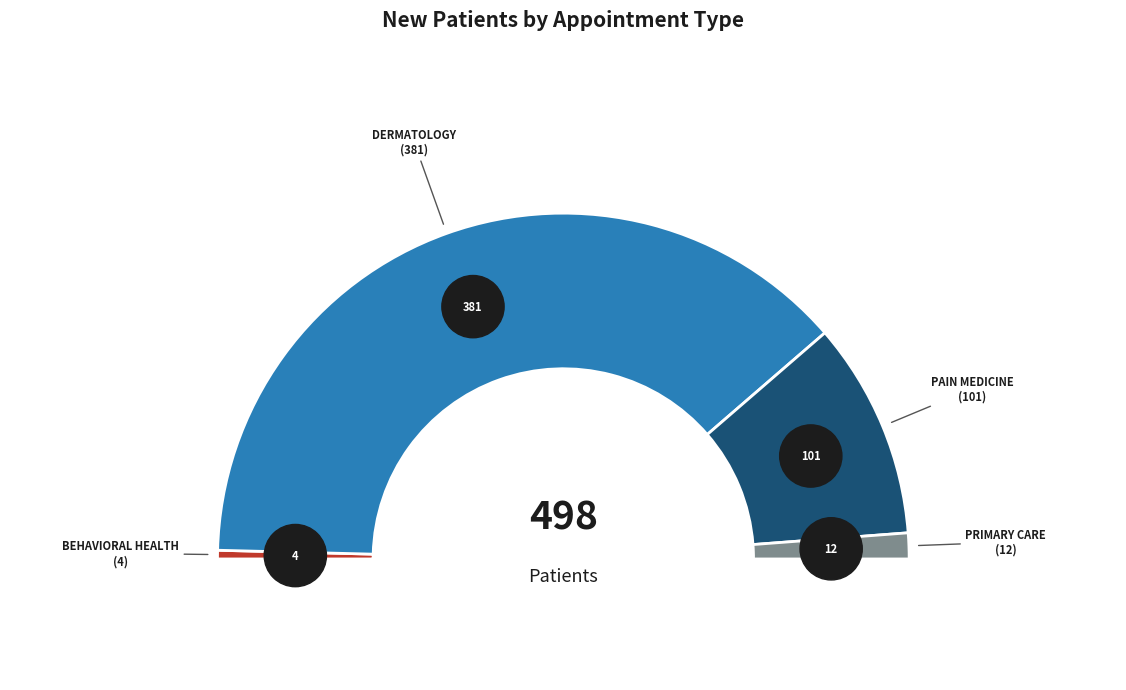

Which has a higher value, BEHAVIORAL HEALTH or DERMATOLOGY?

DERMATOLOGY